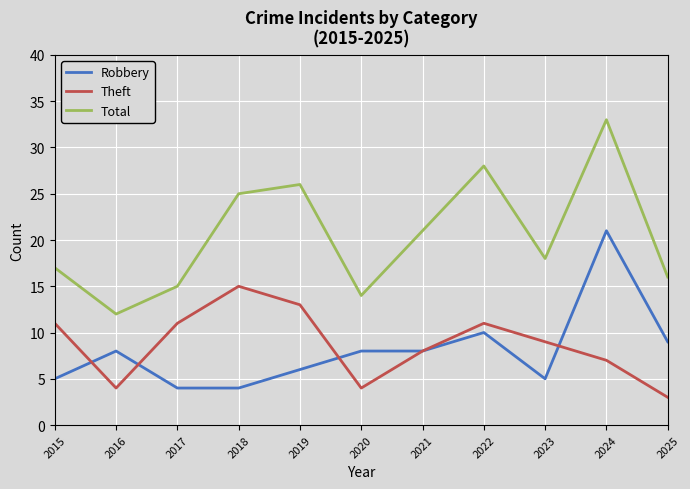

What value does the Robbery series have at 2020, to the nearest 5?

10